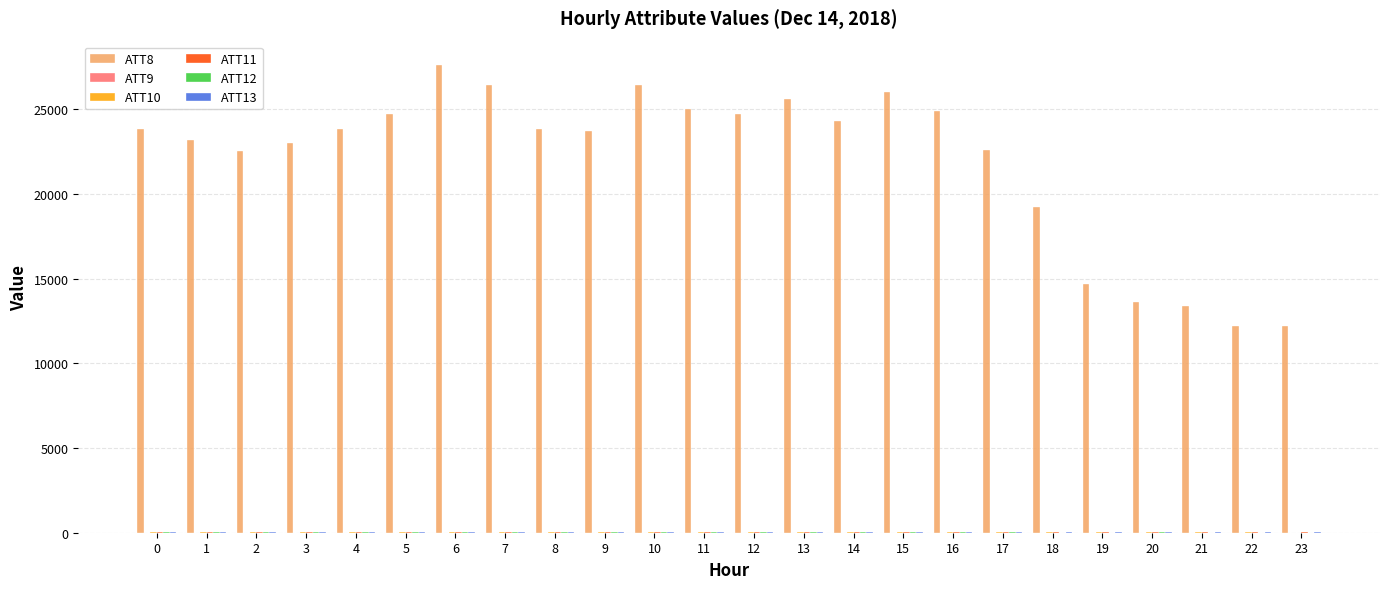

Which series has the largest total across all categories?

ATT8